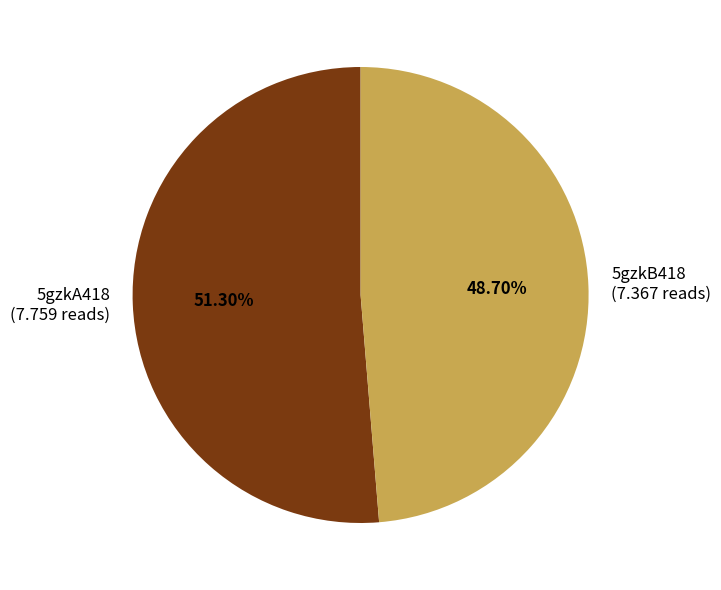

Is 5gzkB418 the majority of the pie?

No